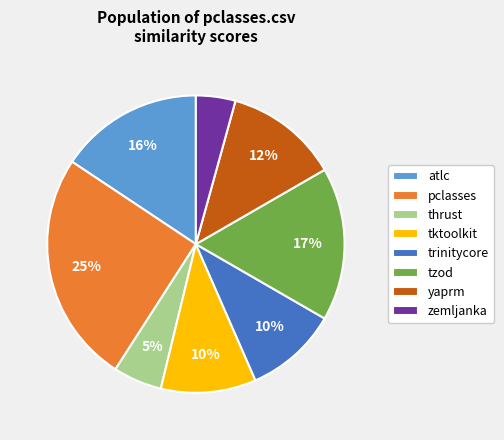

What is the largest slice in the pie chart?

pclasses